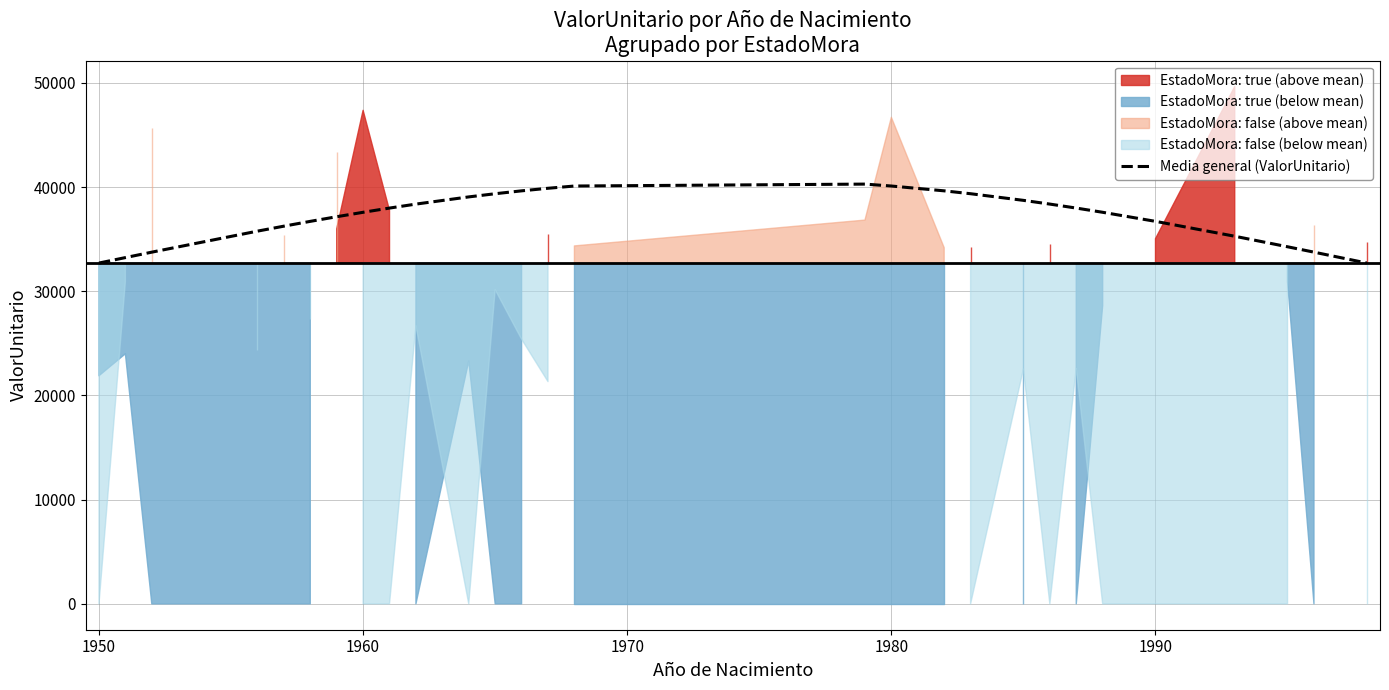

How many lines are shown in the chart?

1